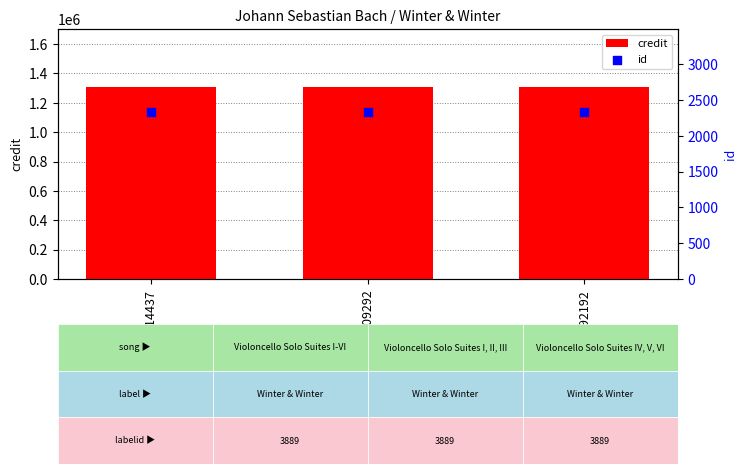

Which series has the largest total across all categories?

credit